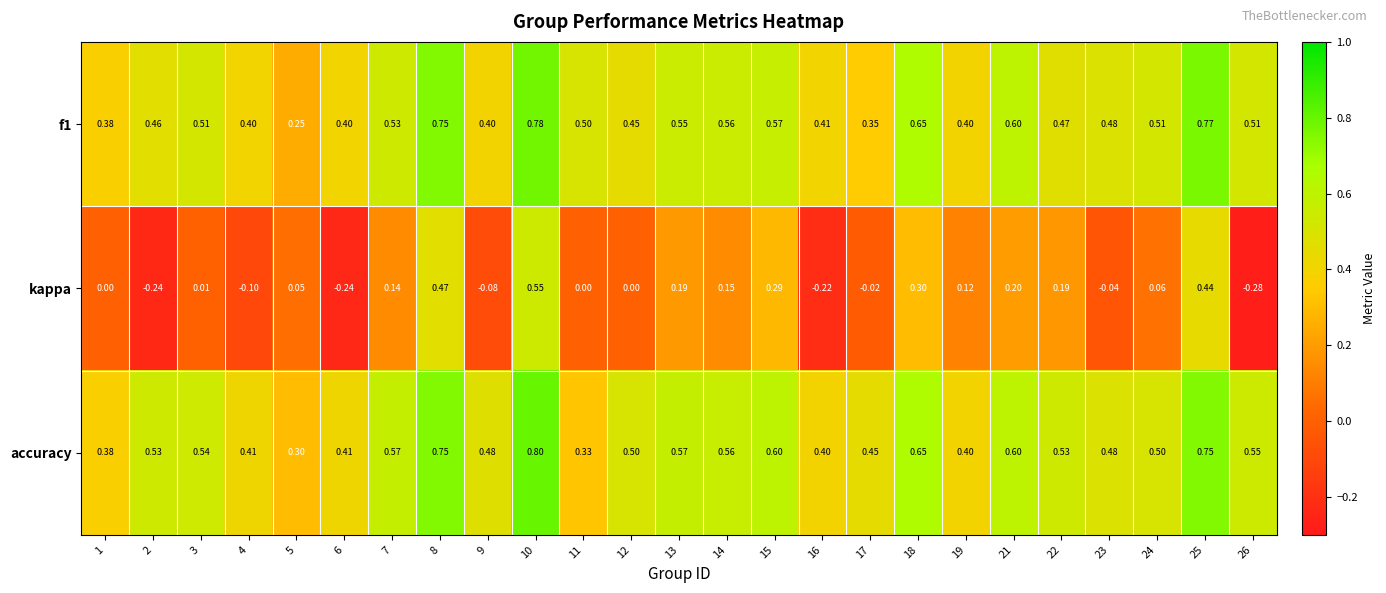

Is the value of kappa at 19 greater than the value of f1 at 11?

No